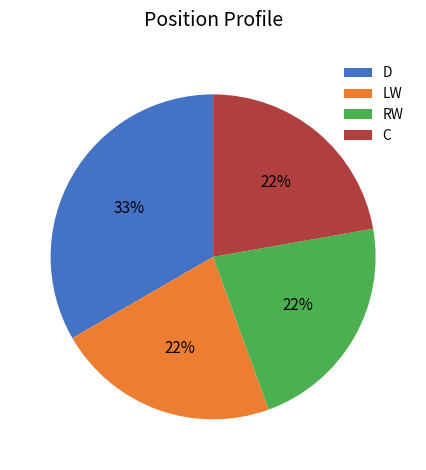

Is the sum of LW and D greater than half?

Yes